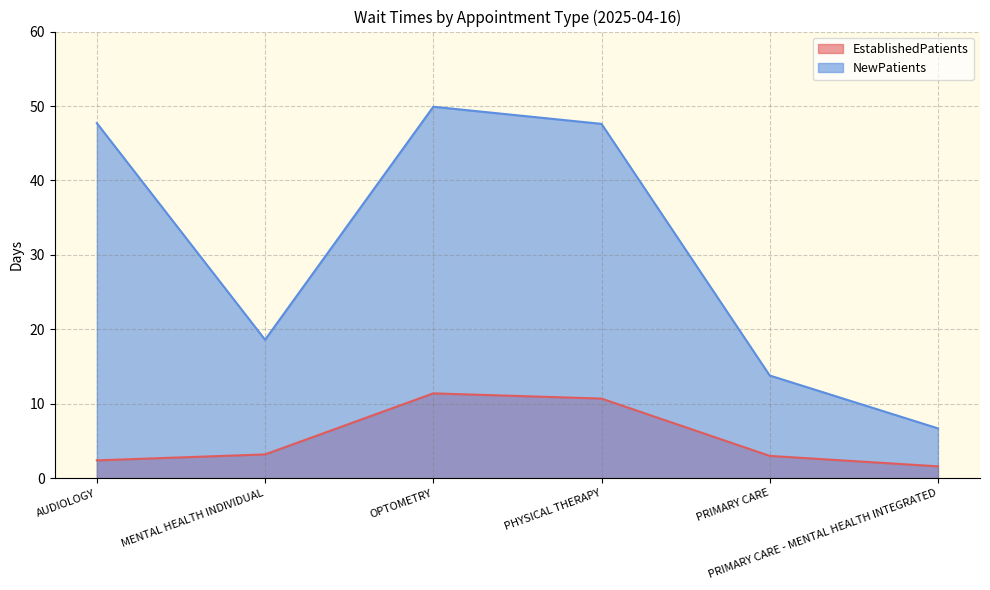

Rank the series at AUDIOLOGY from highest to lowest value.

NewPatients, EstablishedPatients